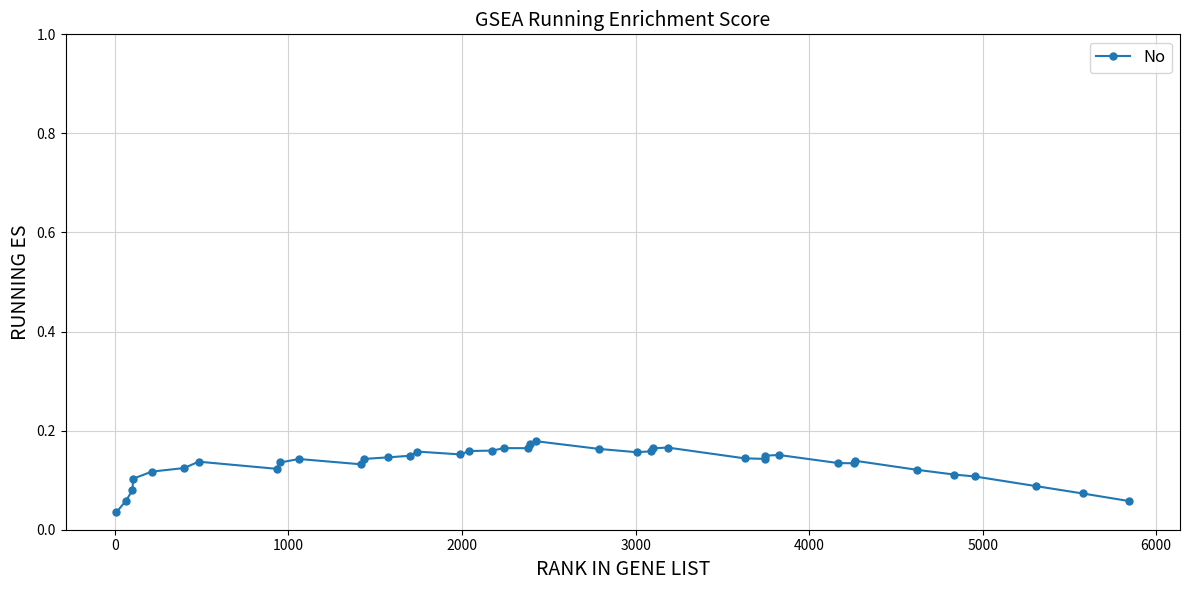

How many values are between 0 and 1?

40